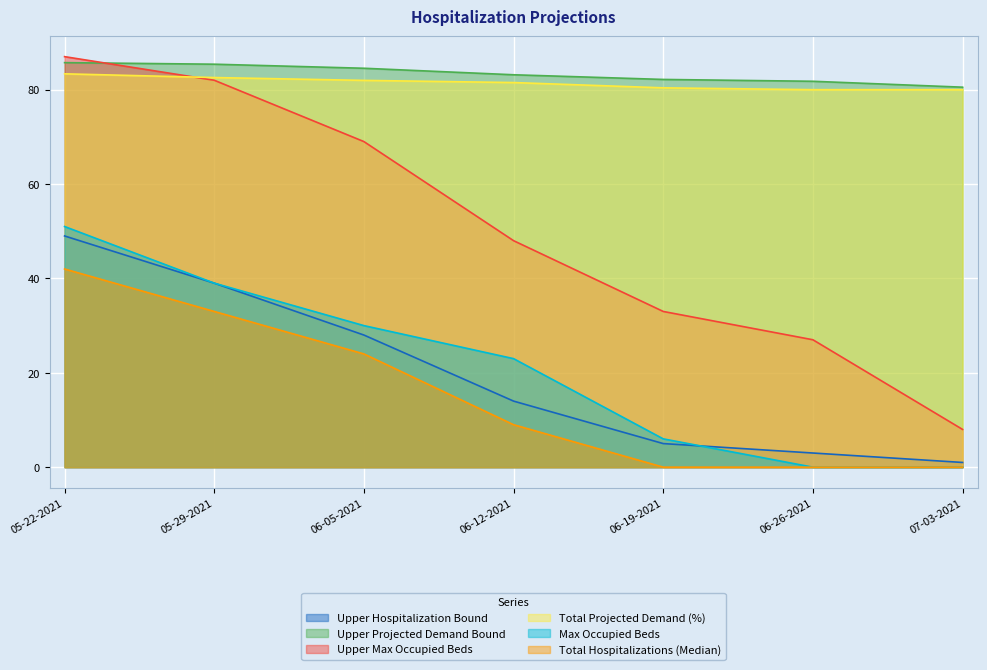

The Max Occupied Beds series shows 0.0 at 06-26-2021. True or false?

True